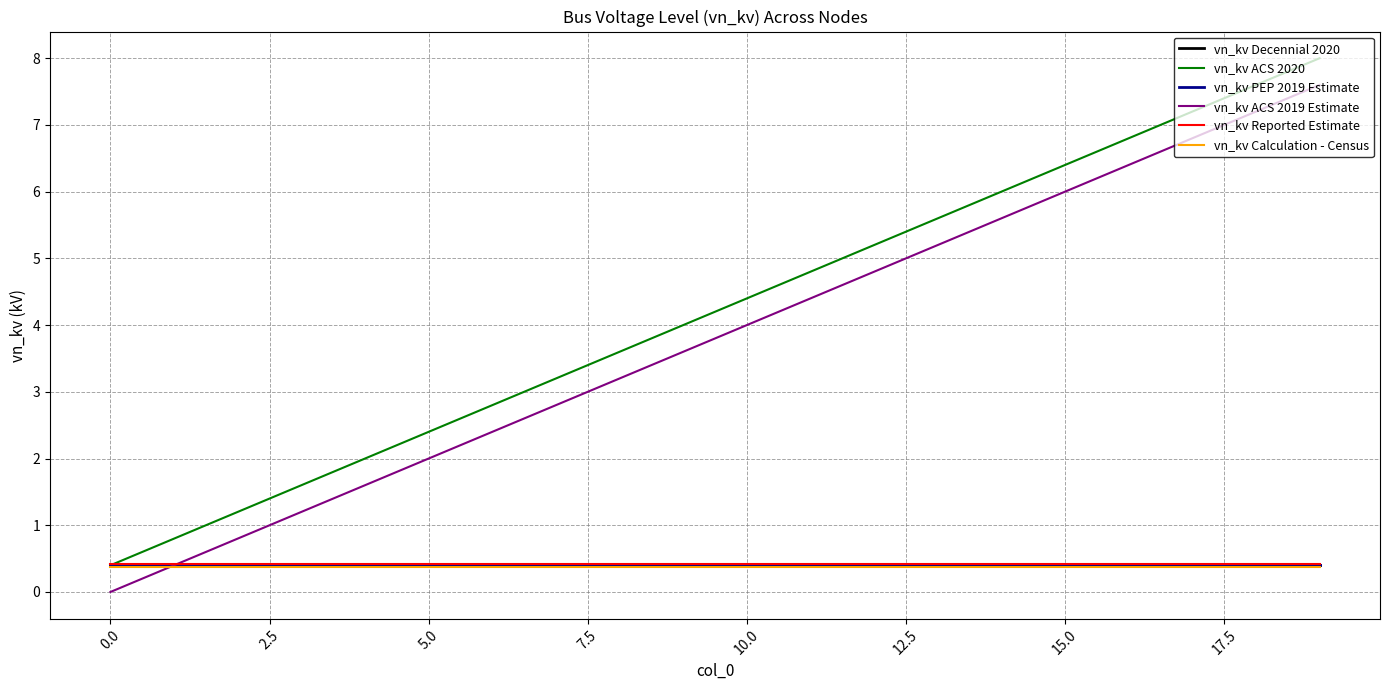

Which series has the largest range (max minus min)?

vn_kv ACS 2020